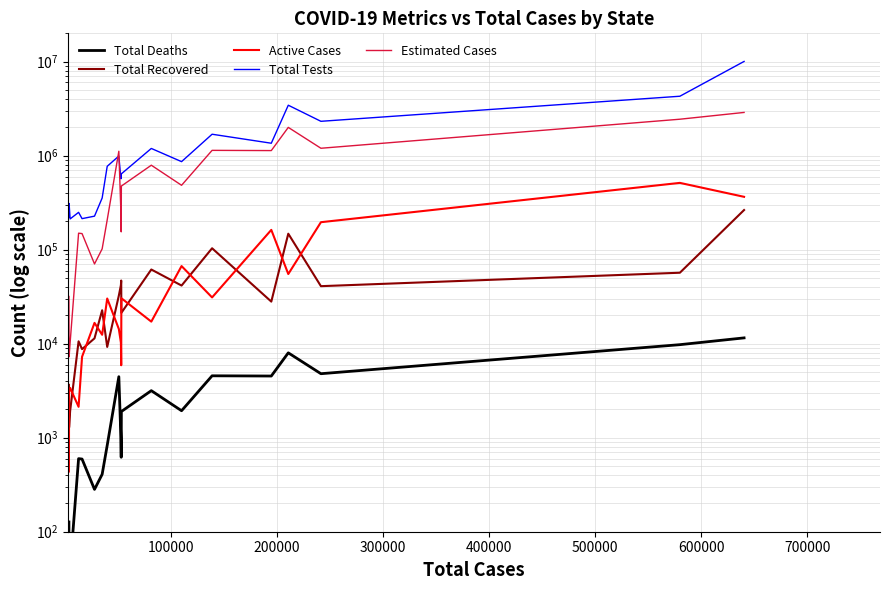

True or false: Total Tests and Total Deaths intersect in this chart.

False